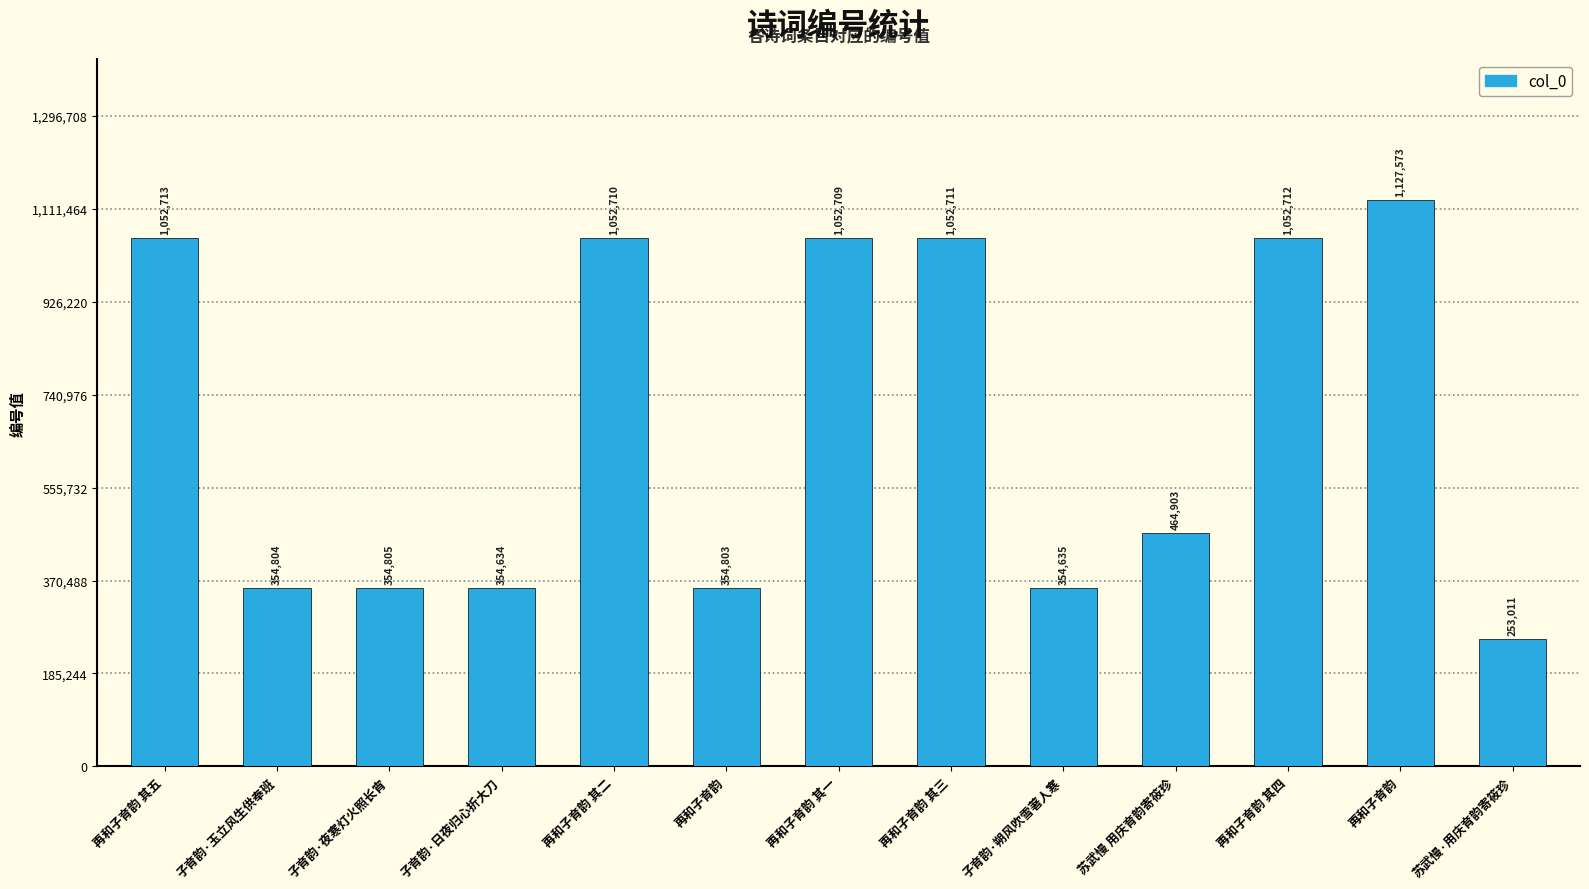

What is the sum of all values?

8882723